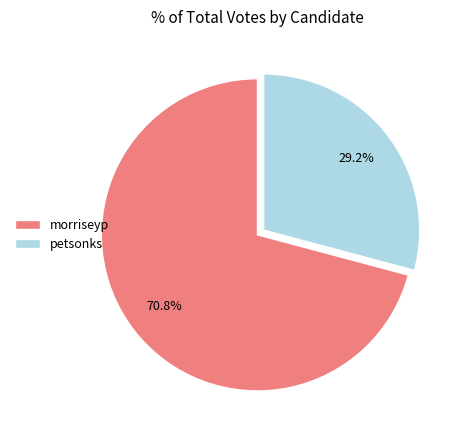

Rank the categories by value from highest to lowest.

morriseyp, petsonks